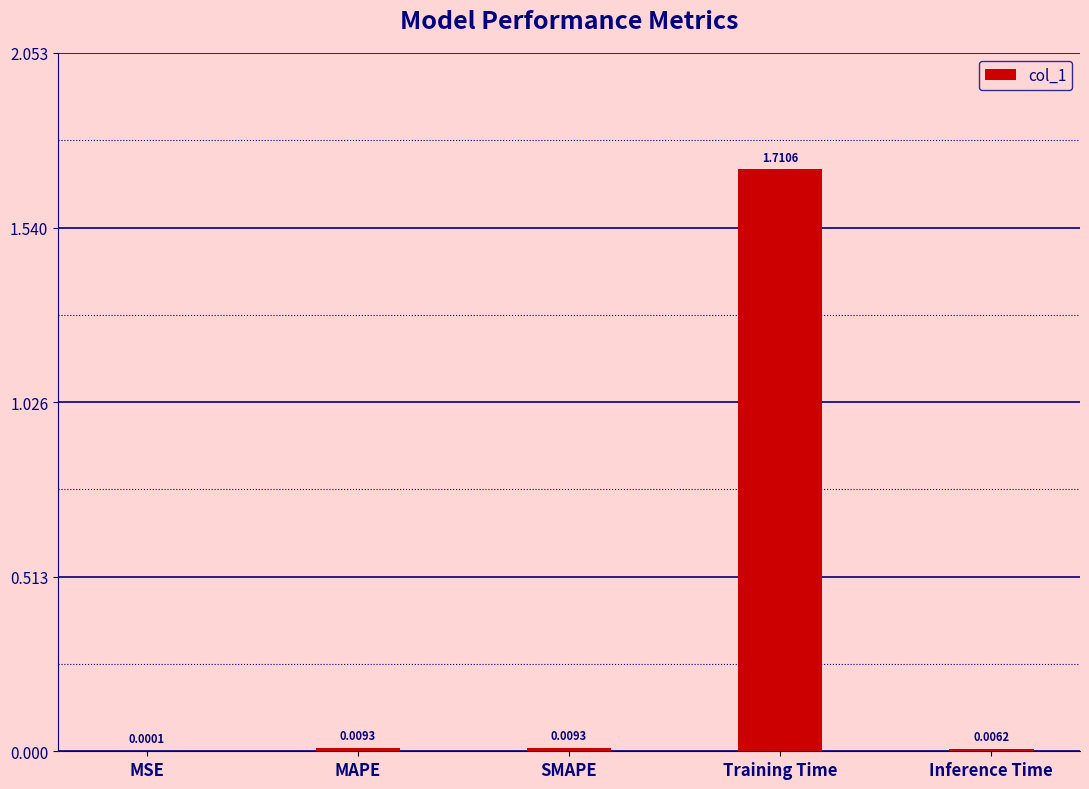

Which label corresponds to the largest value in the chart?

Training Time